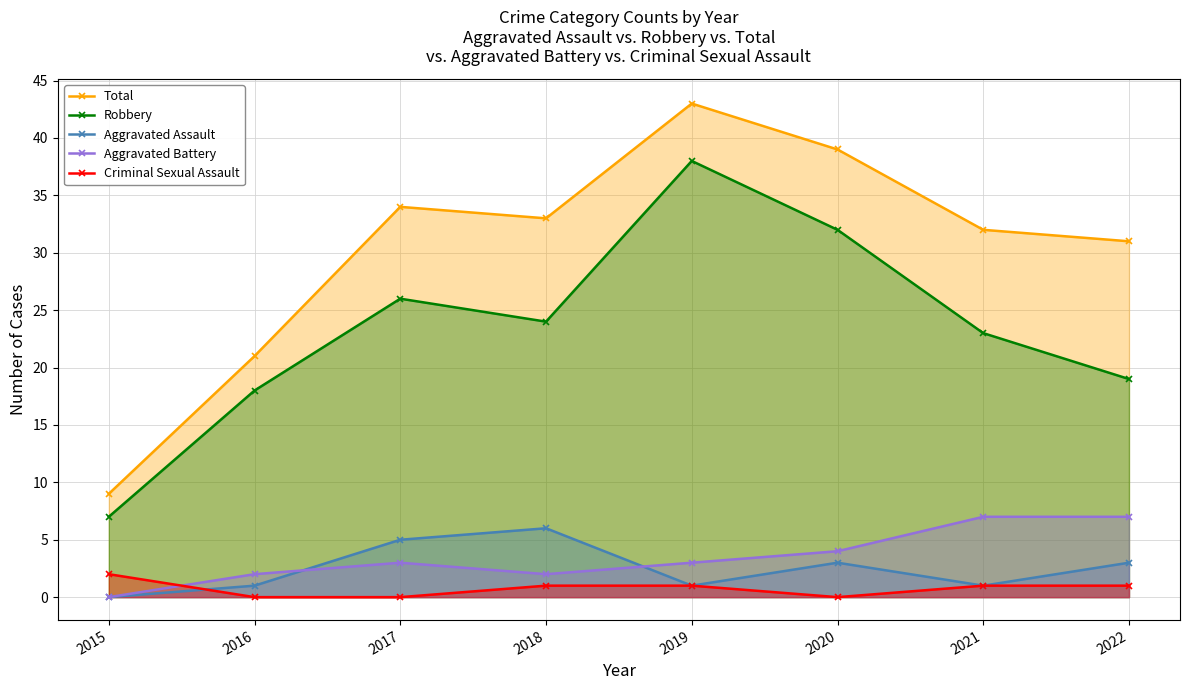

The Aggravated Assault series shows 3 at 2022. True or false?

True